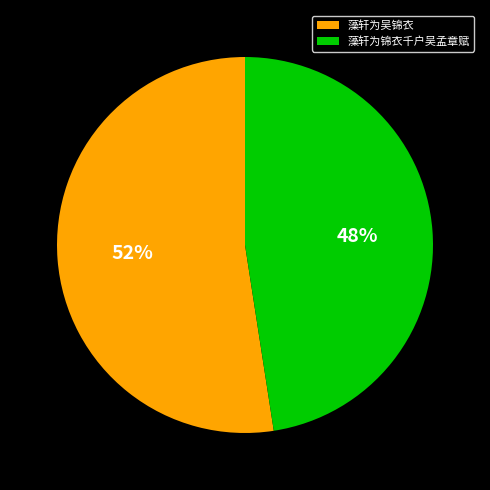

What percentage is the 藻轩为吴锦衣 slice, to the nearest percent?

52%